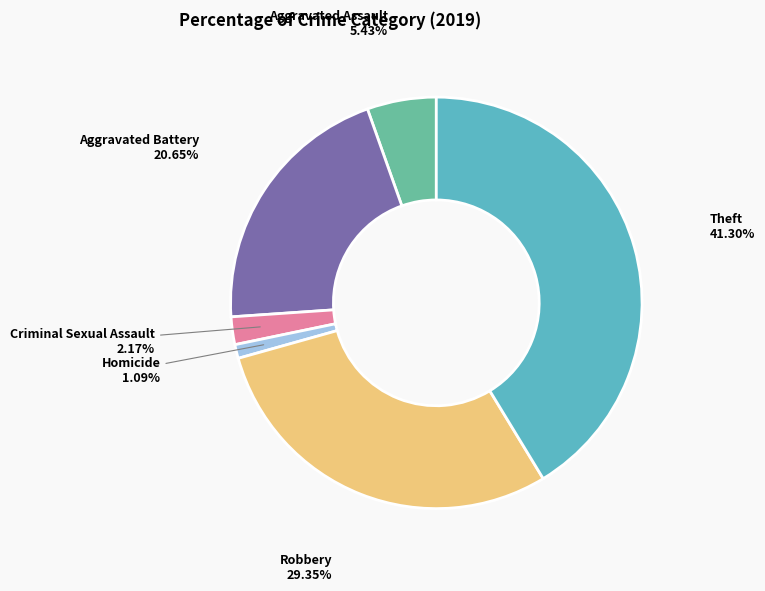

Does any single category account for the majority?

No